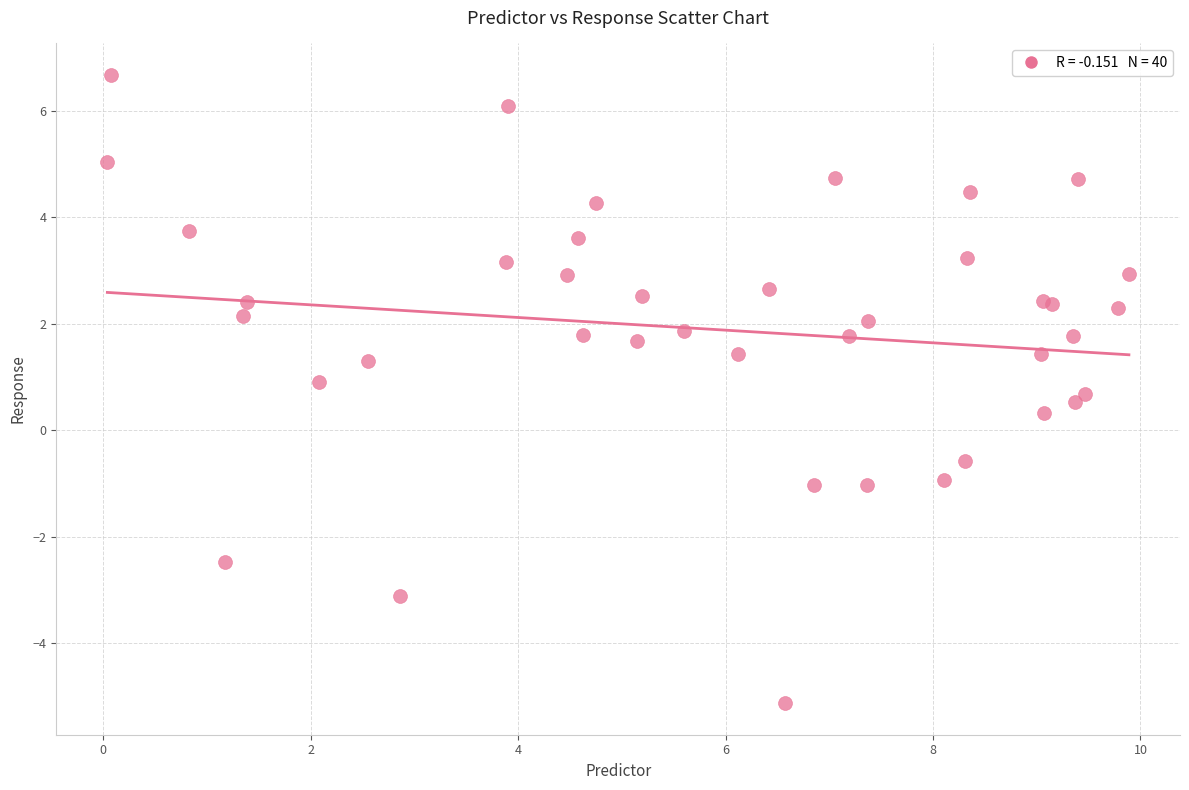

What Y value in the scatter plot is closest to 0?

0.3